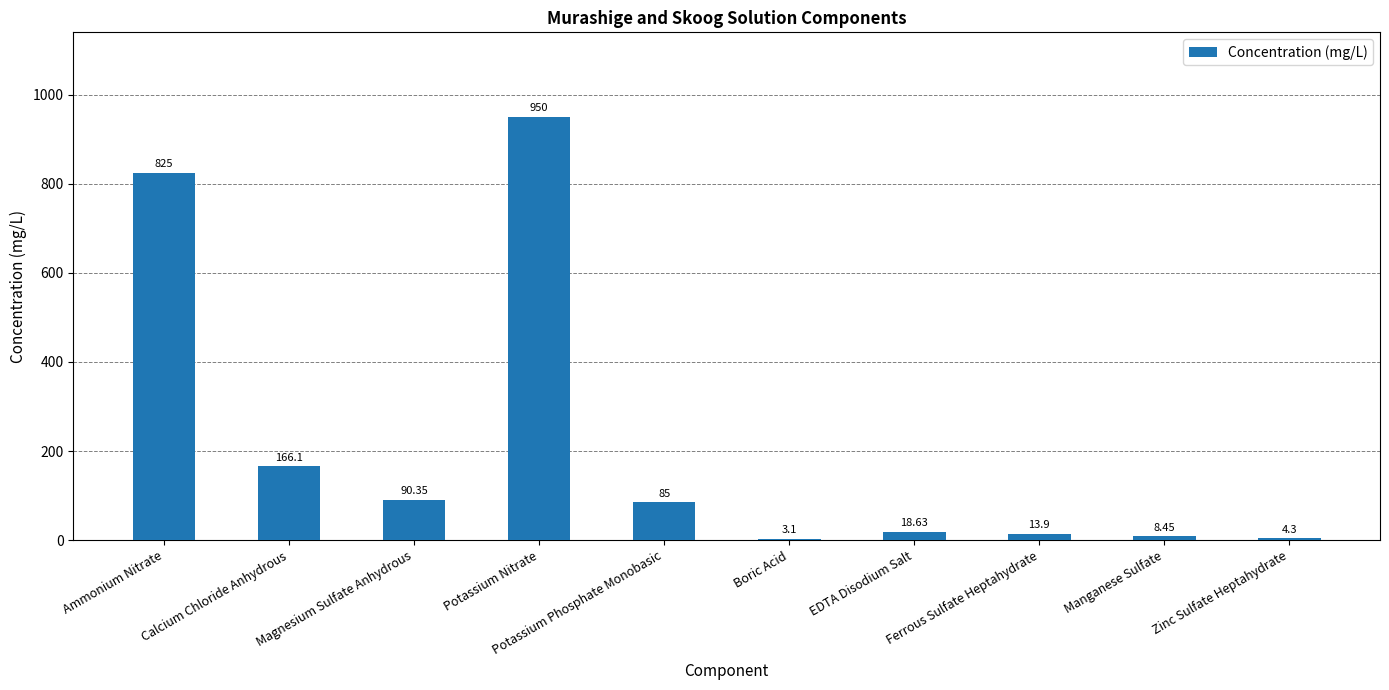

Which has a higher value, Boric Acid or Potassium Nitrate?

Potassium Nitrate